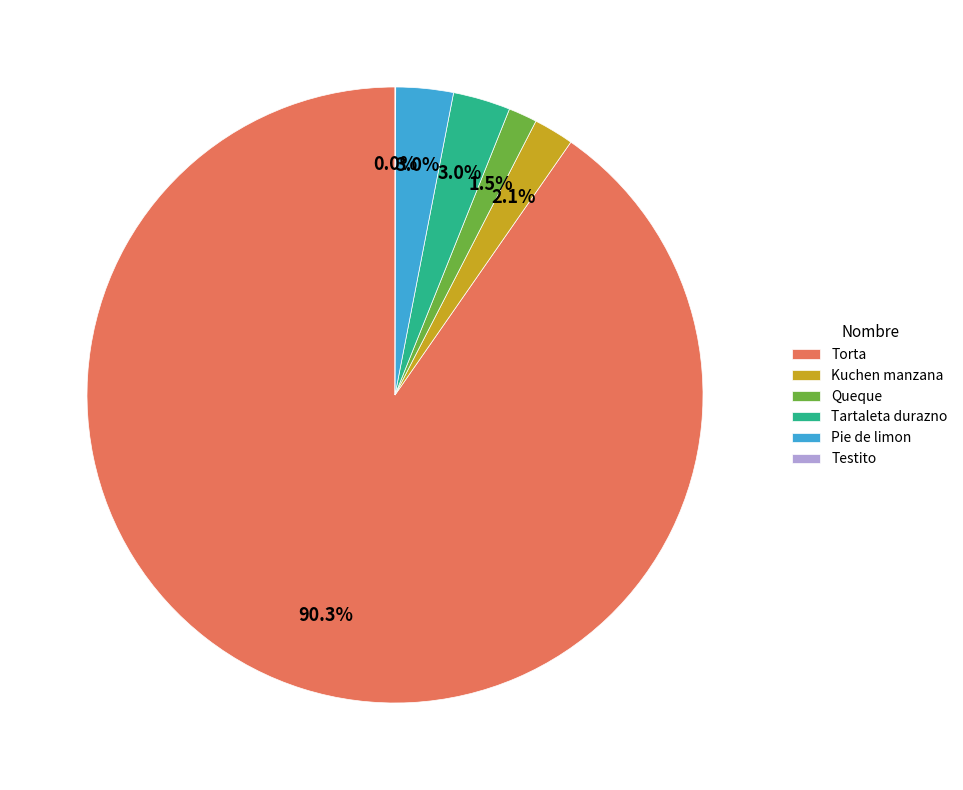

What portion of the pie excludes Tartaleta durazno?

97.0%